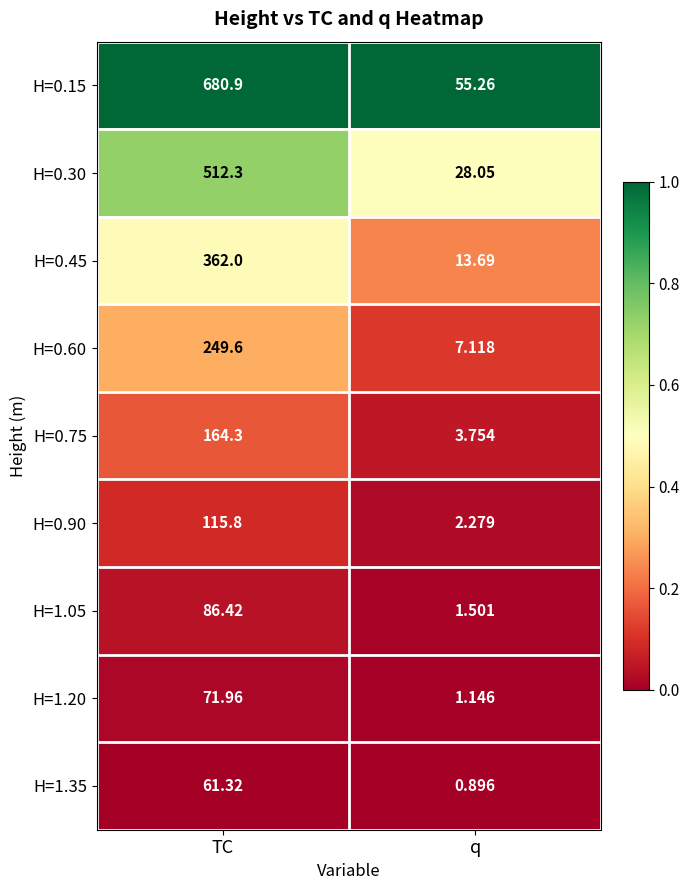

Between TC and q, which series saw the biggest shift?

H=0.15